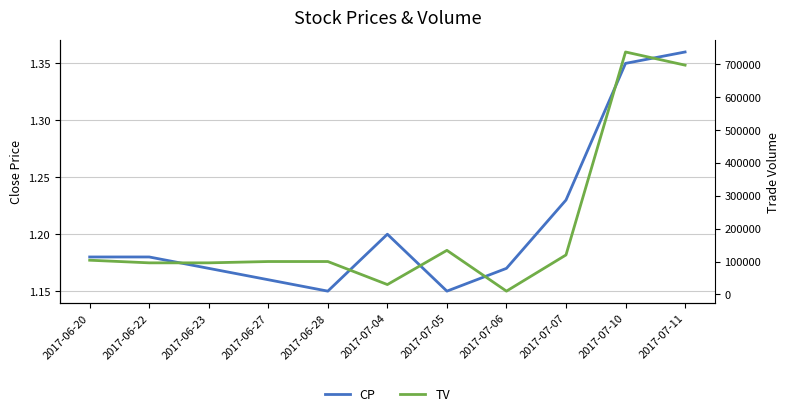

Does the chart have visible grid lines?

Yes